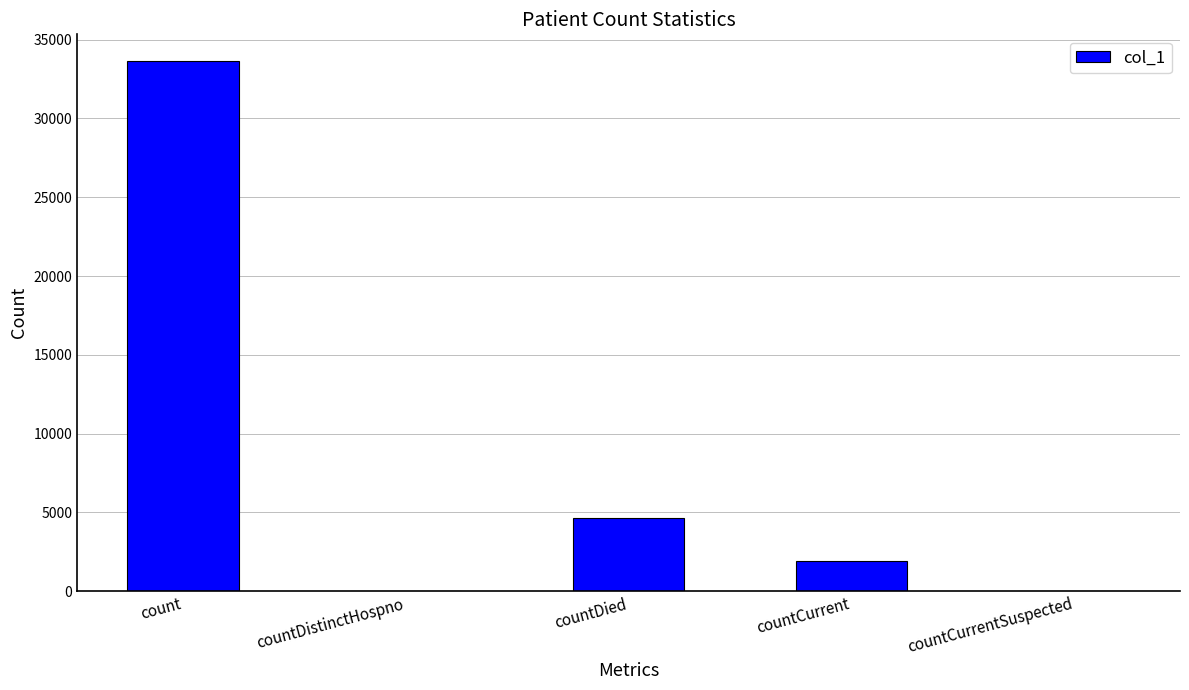

How many series are shown in this chart?

1